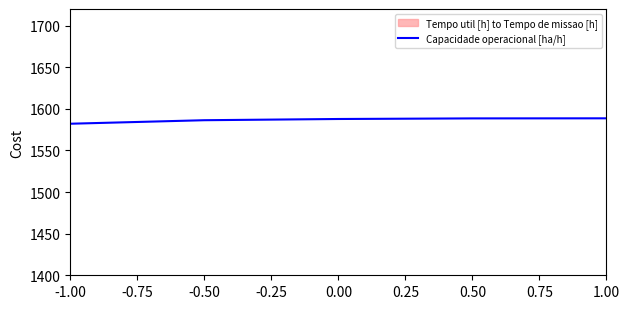

The value of Capacidade operacional [ha/h] at 0.00 is 993.0. True or false?

False